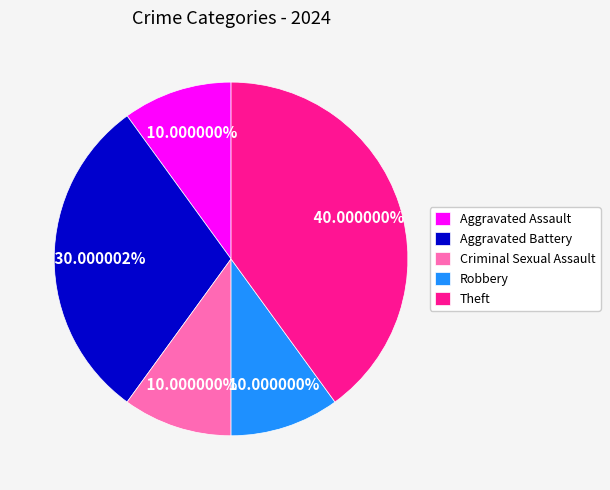

Count the number of slices in the pie.

5